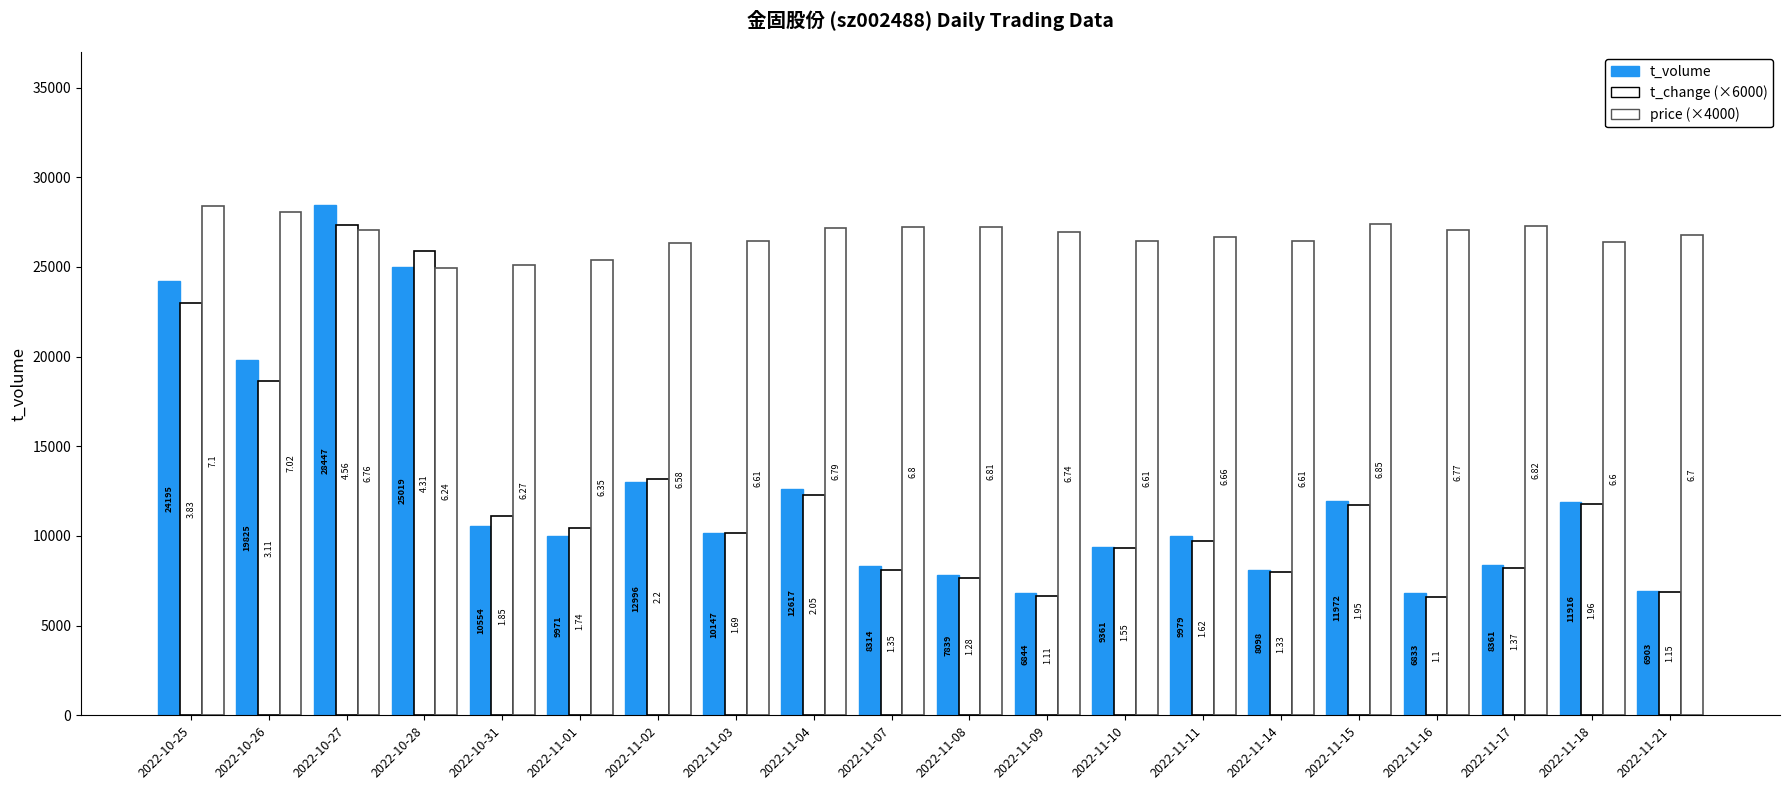

List the series in order of their peak value, highest first.

t_volume, price (×4000), t_change (×6000)